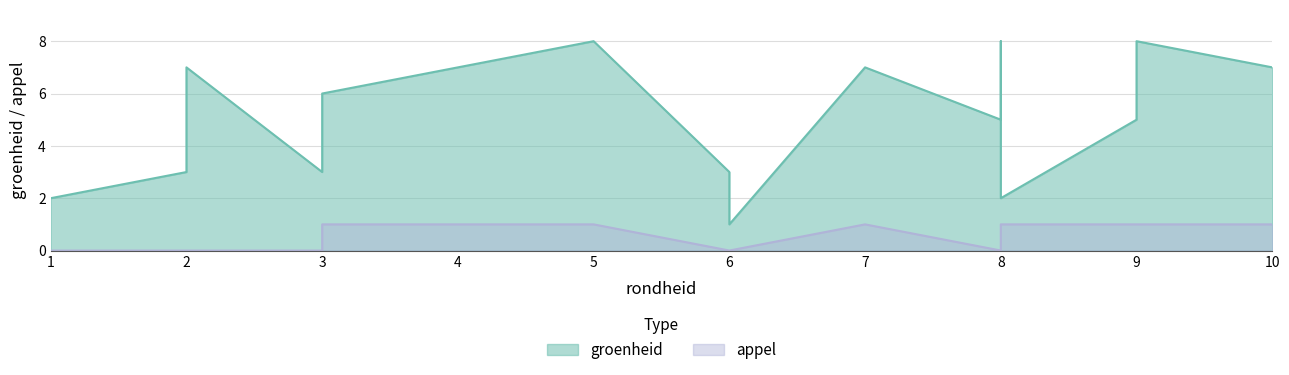

Is the value of appel at 6 greater than the value of groenheid at 9?

No